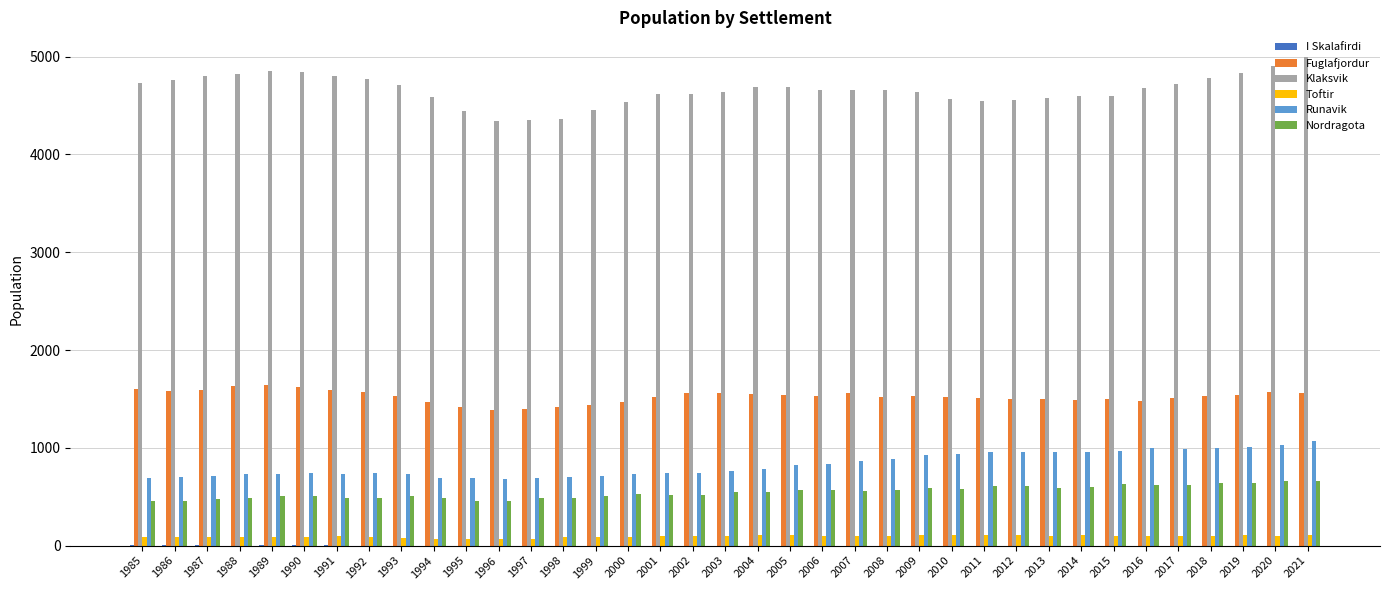

Is it true that Fuglafjordur equals 872 at 2004?

False